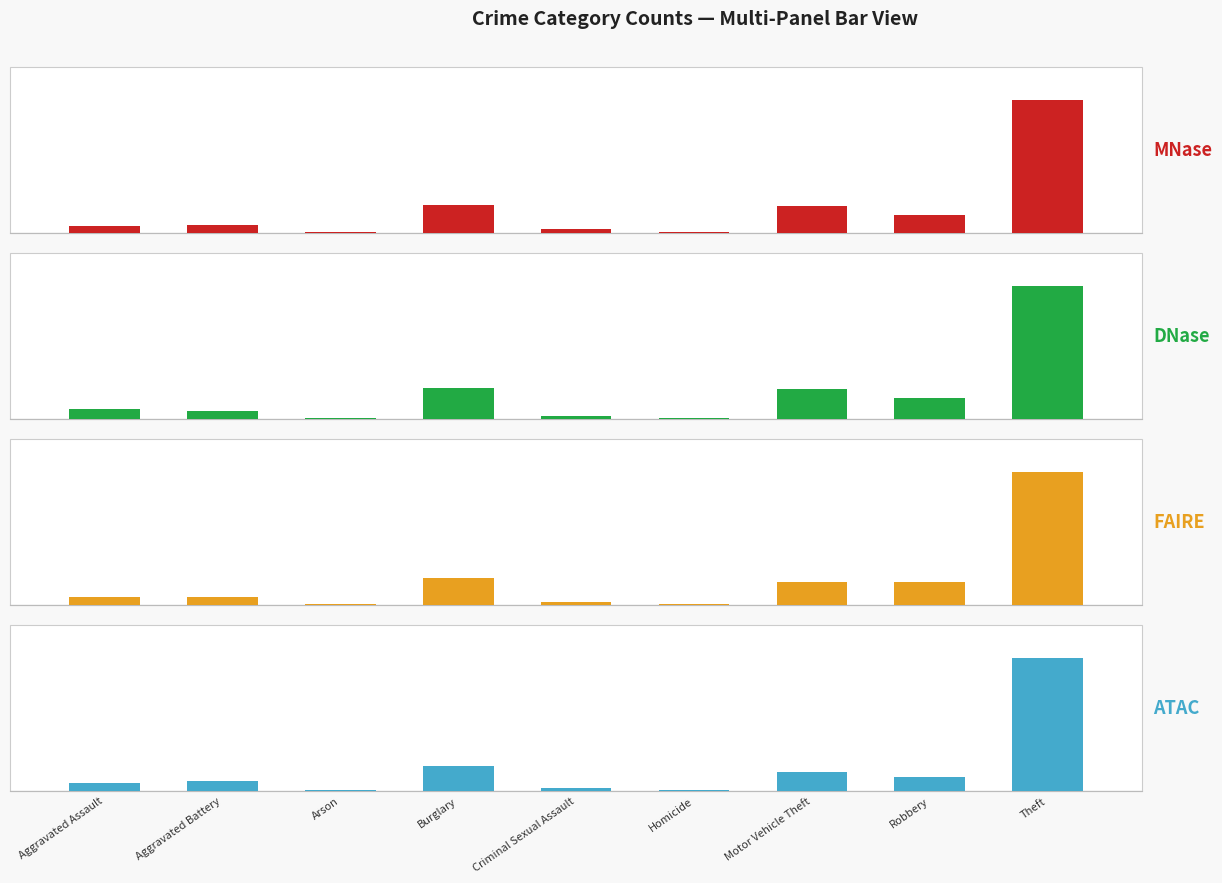

Are the bars grouped side by side (vs. stacked)?

Yes